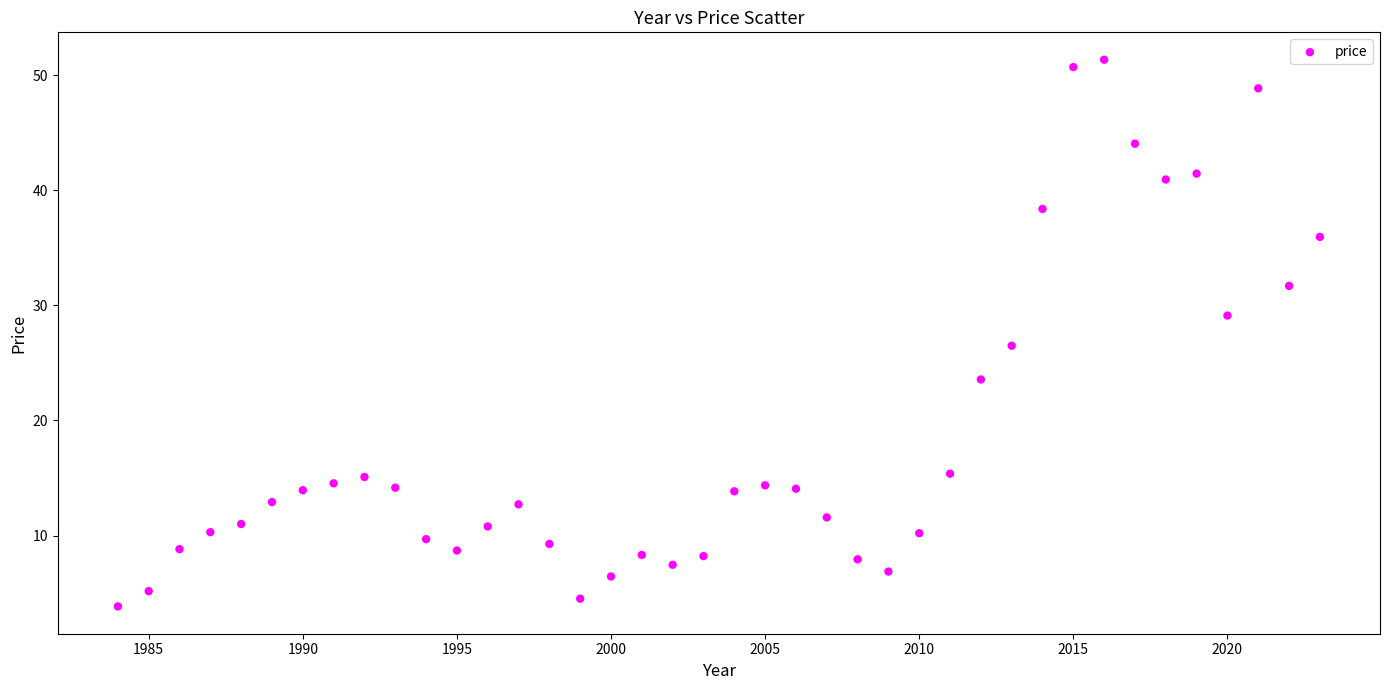

What is the range of X values (max minus min)?

39.0